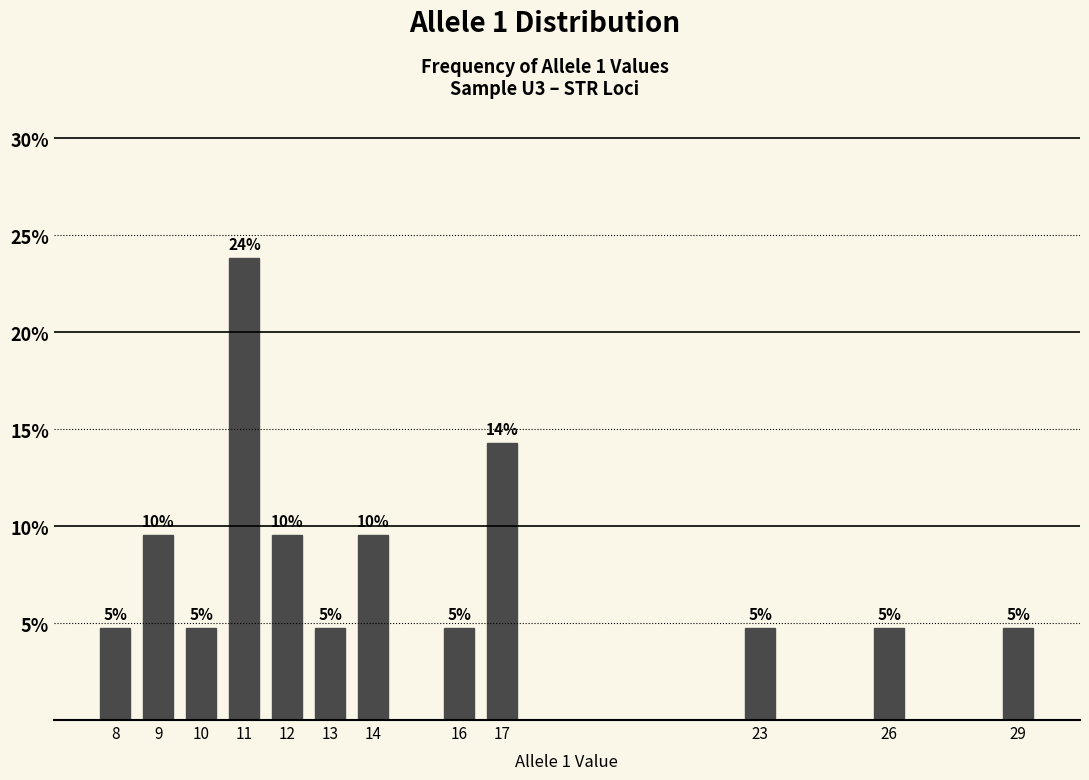

How many bars are there in total?

12